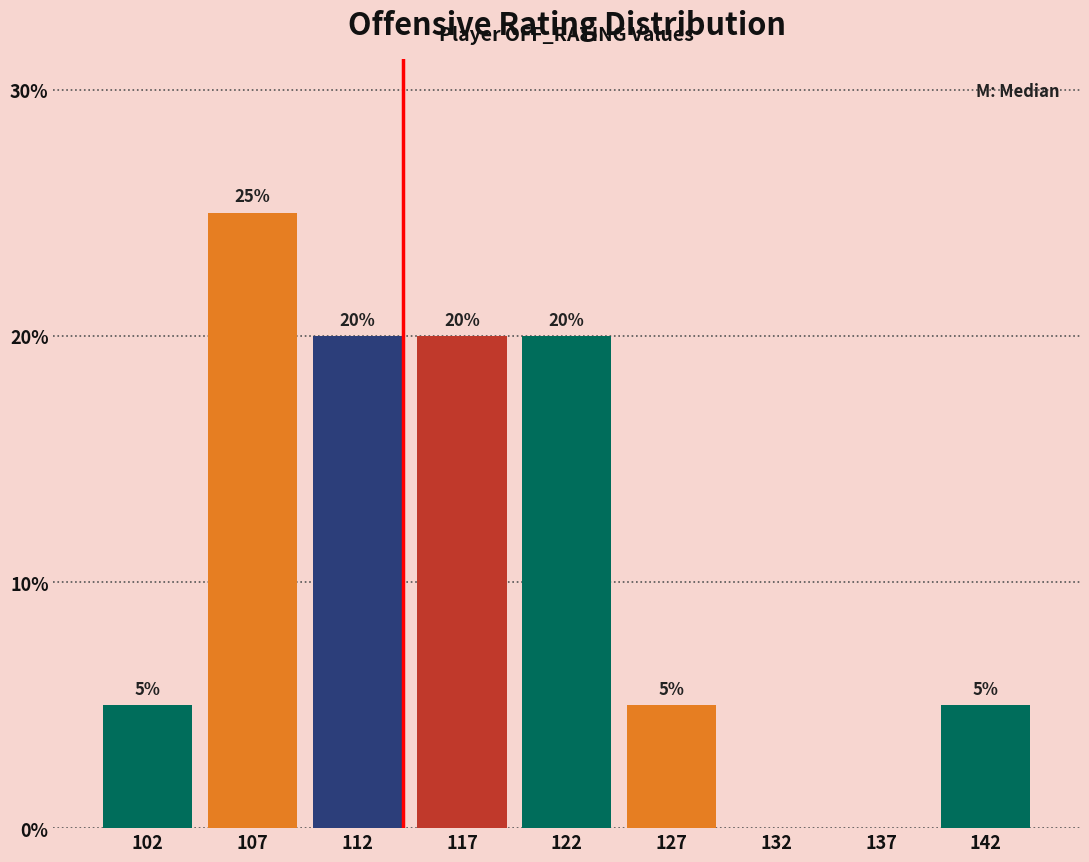

Reading right to left, what are all the values shown in this chart?

142=5	137=0	132=0	127=5	122=20	117=20	112=20	107=25	102=5